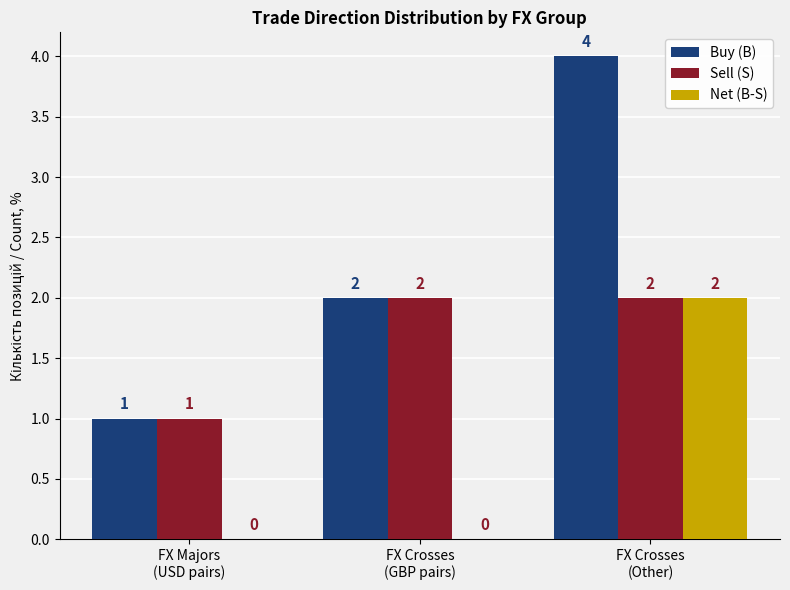

Read the Buy (B) value at FX Crosses
(GBP pairs).

2